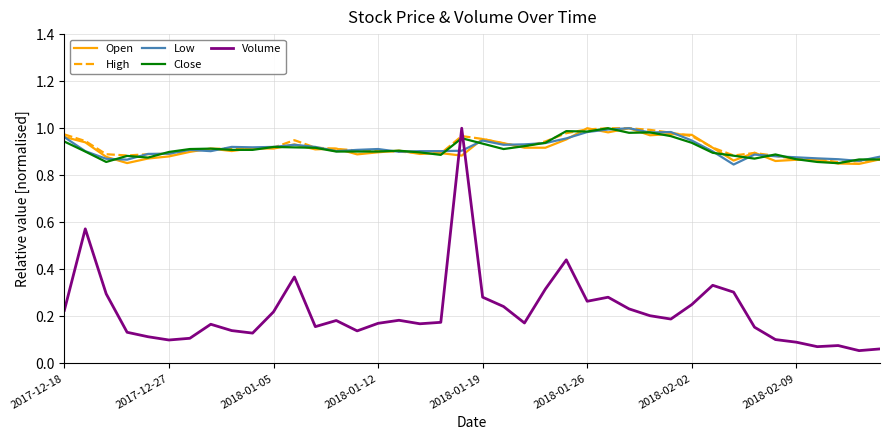

Which series has the largest range (max minus min)?

Volume